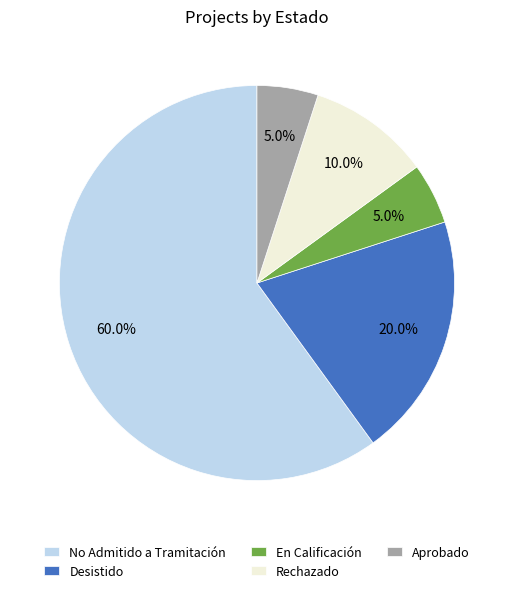

What is the largest slice in the pie chart?

No Admitido a Tramitación